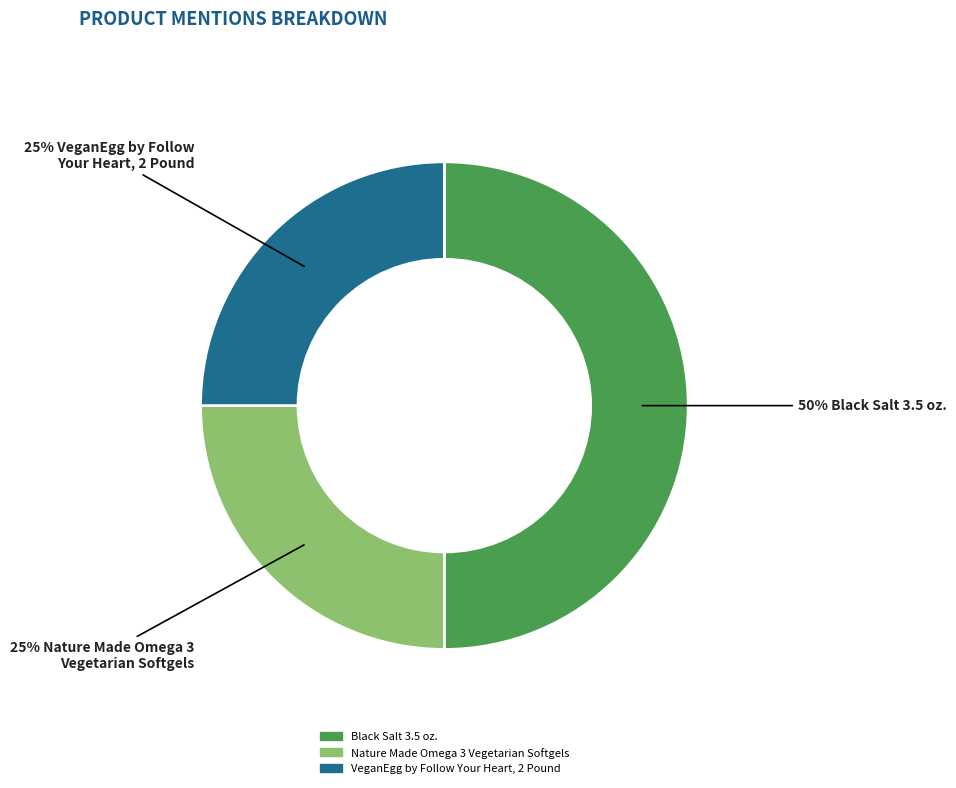

To the nearest percent, what portion does Black Salt 3.5 oz. represent?

50%